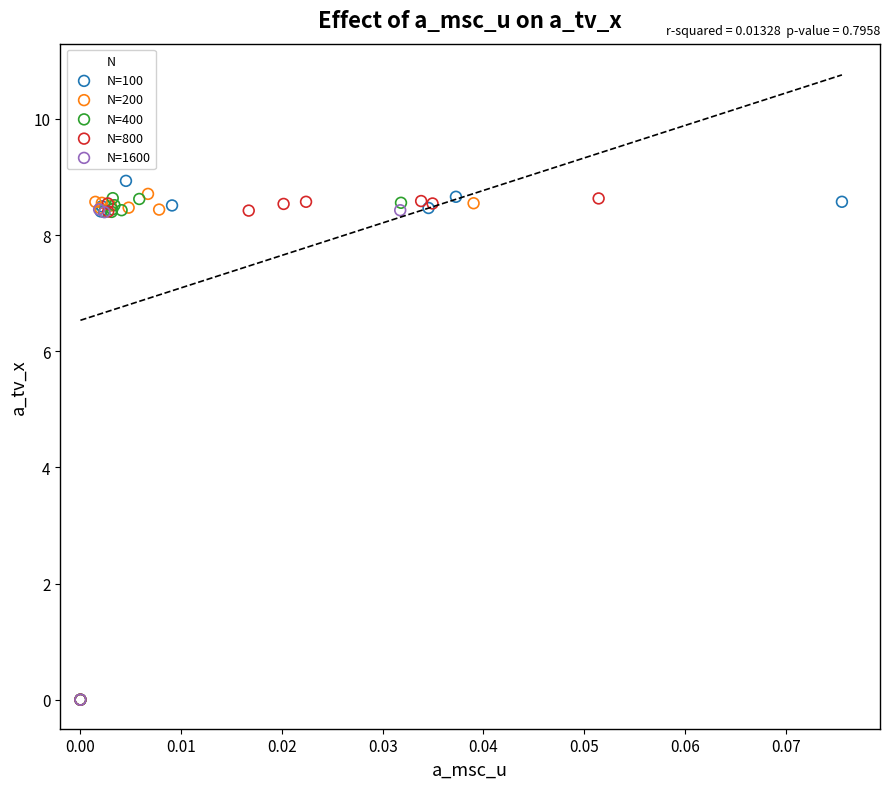

Which series has the widest spread of Y values?

N=100